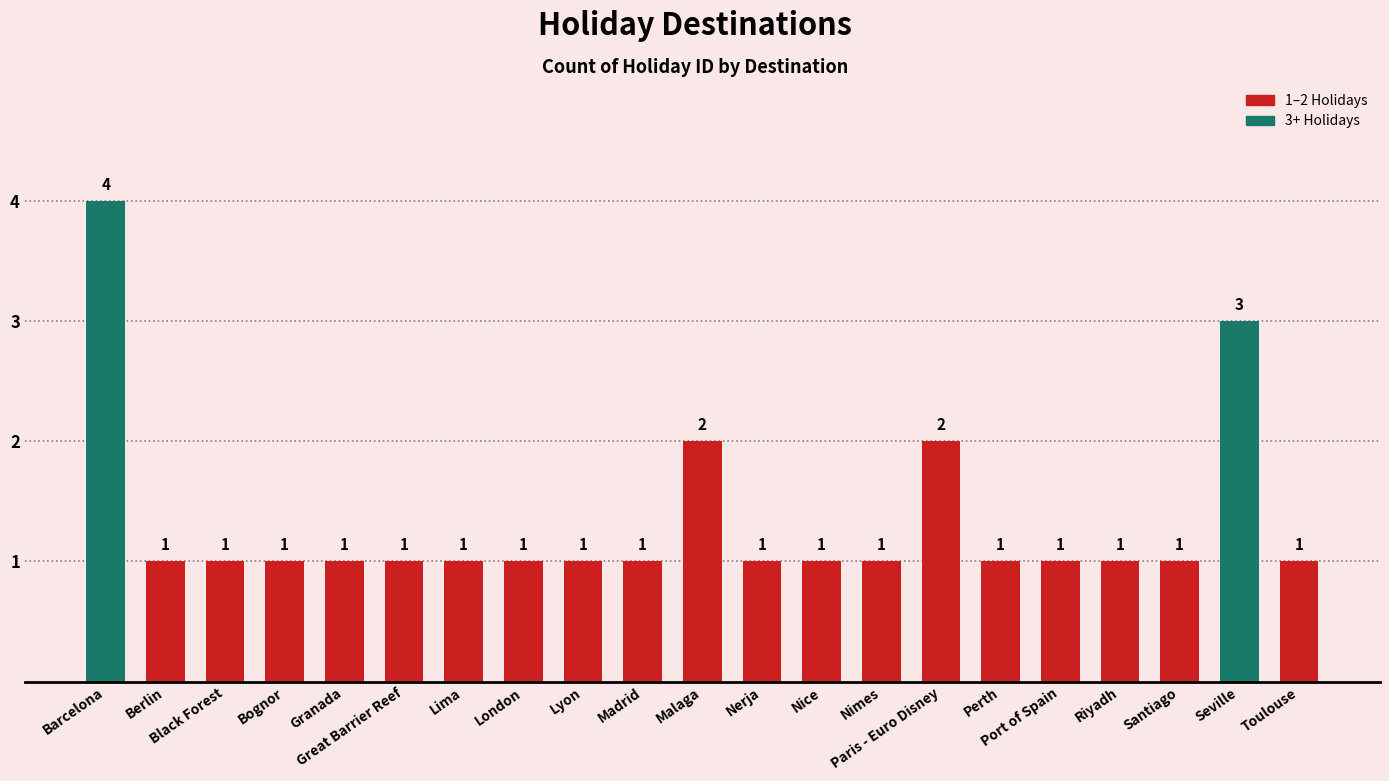

What is the ratio of the value at Nerja to the value at Toulouse?

1.0